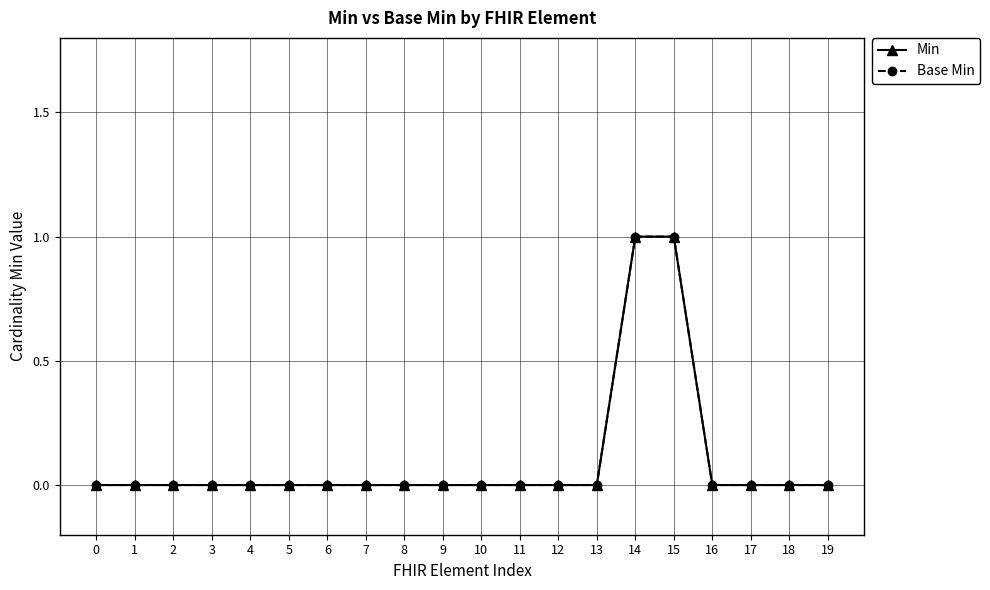

Does the chart have visible grid lines?

Yes